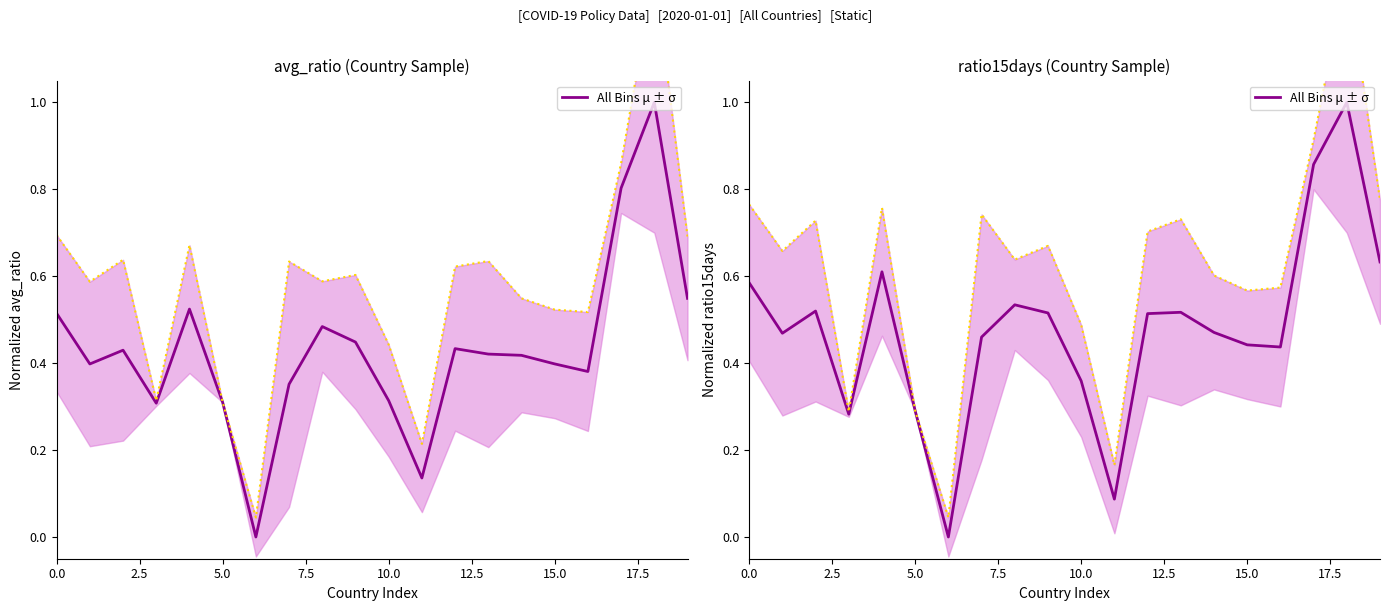

The chart shows a value of 0.3 at 5.0. True or false?

False